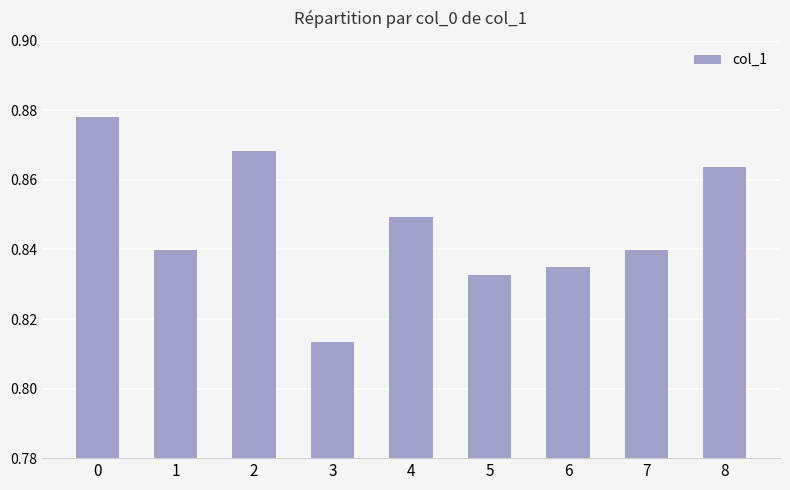

Count the values in the range 0 to 1.

9